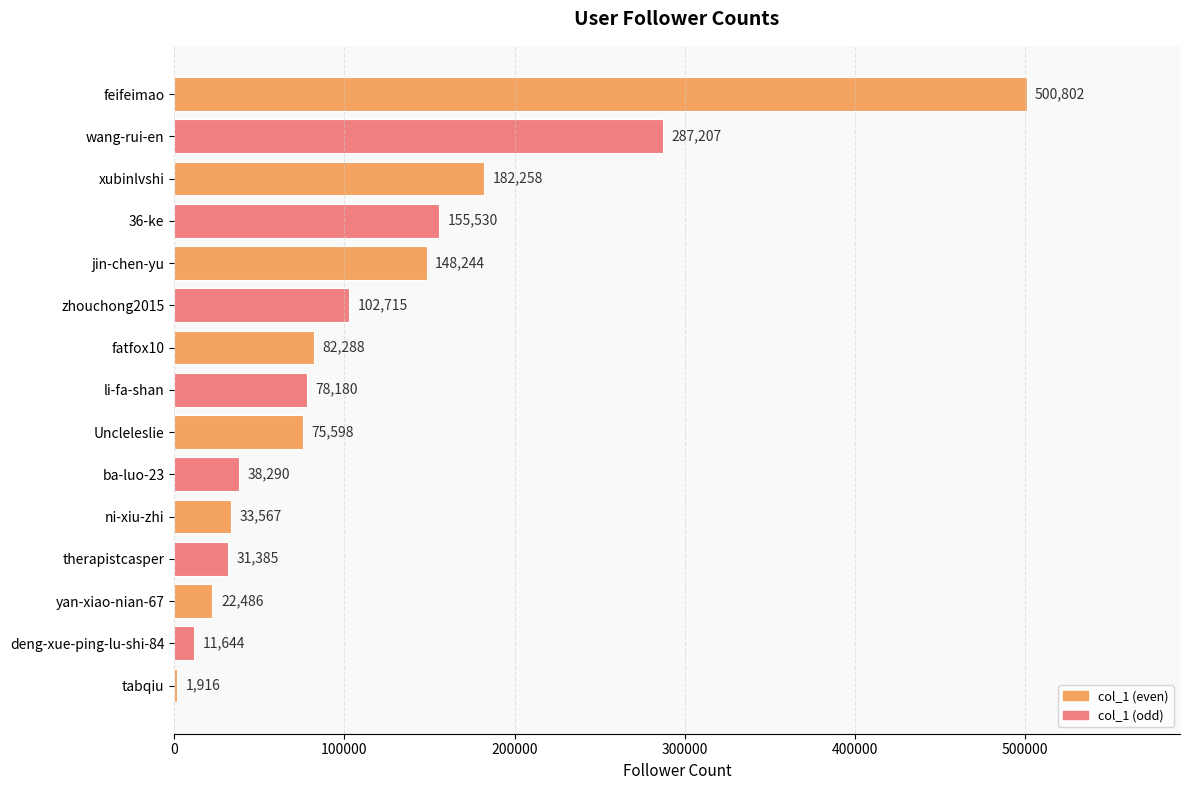

Which has a higher value, 36-ke or wang-rui-en?

wang-rui-en